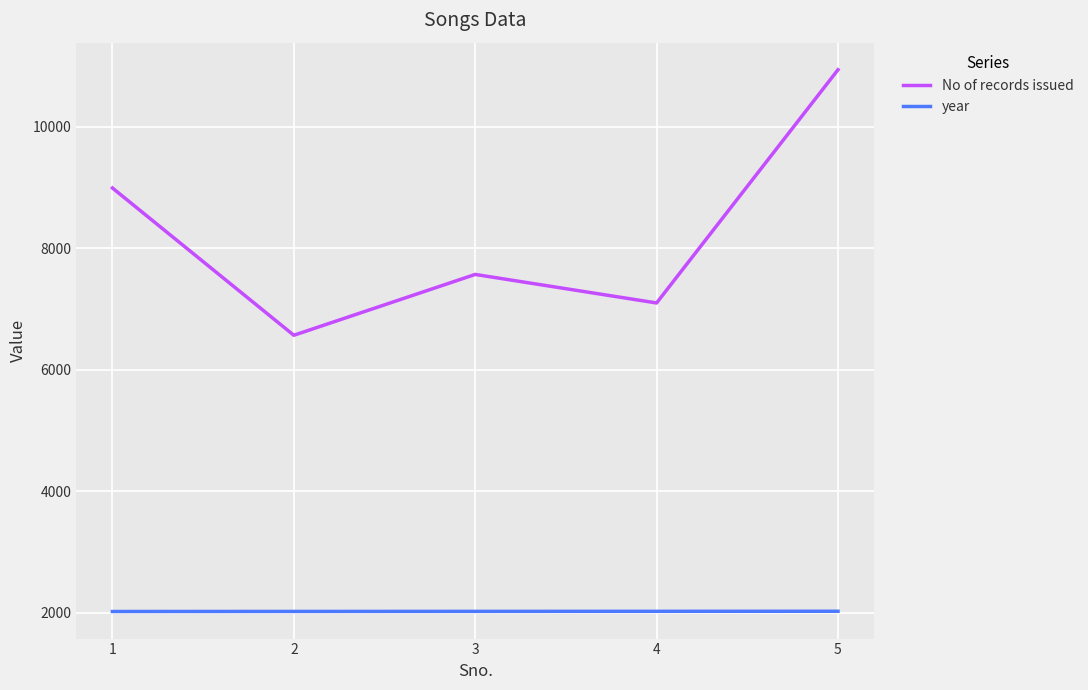

What is the average value of the No of records issued series?

8235